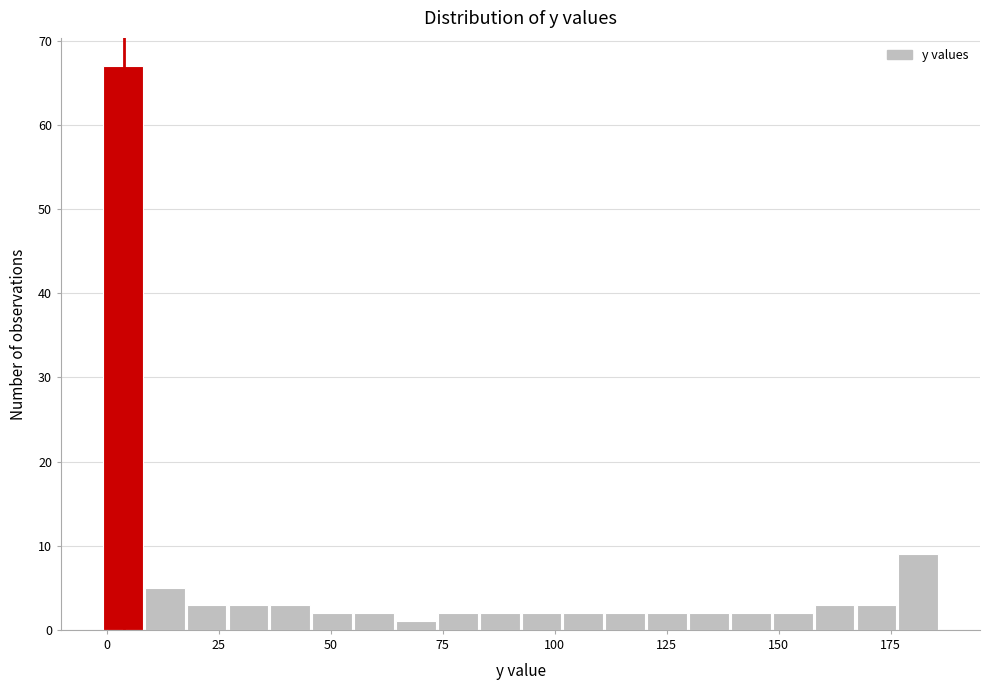

Read against the x-axis, roughly where is the centre of the tallest bar?

5